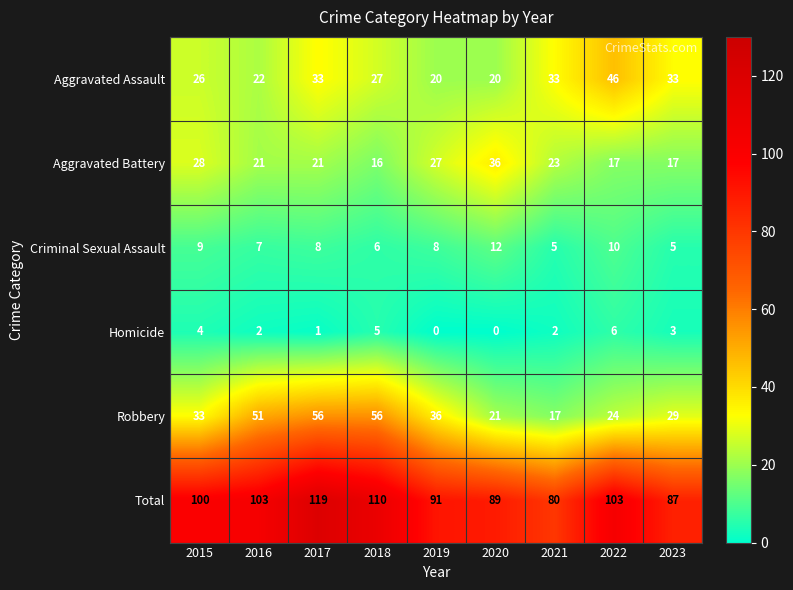

Where does the Criminal Sexual Assault series first go above 8?

2015